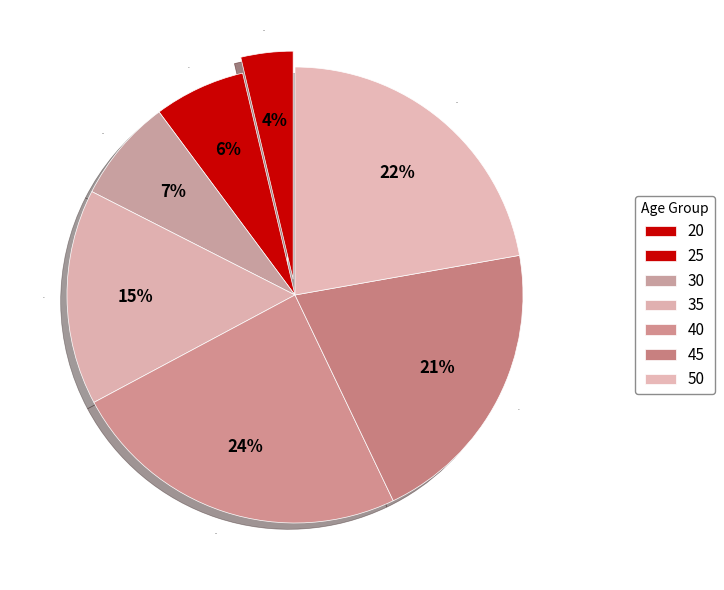

To the nearest percent, what portion does 50 represent?

22%